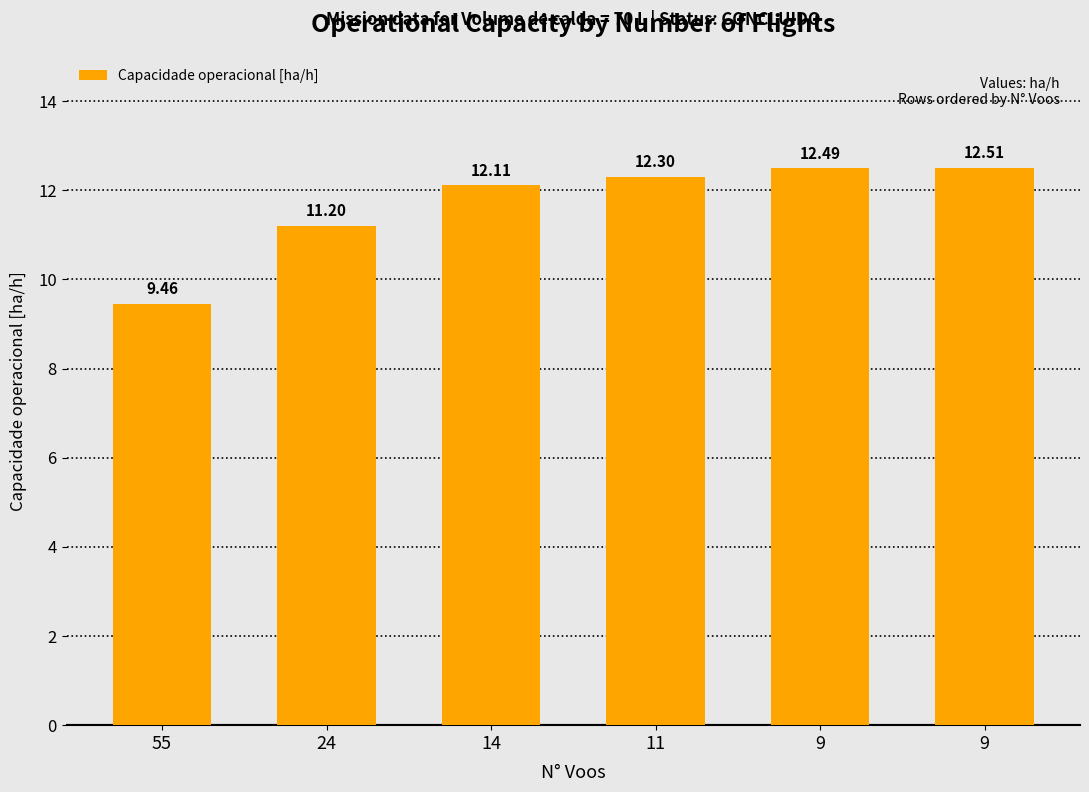

The chart shows a value of 19.3 at 9. True or false?

False